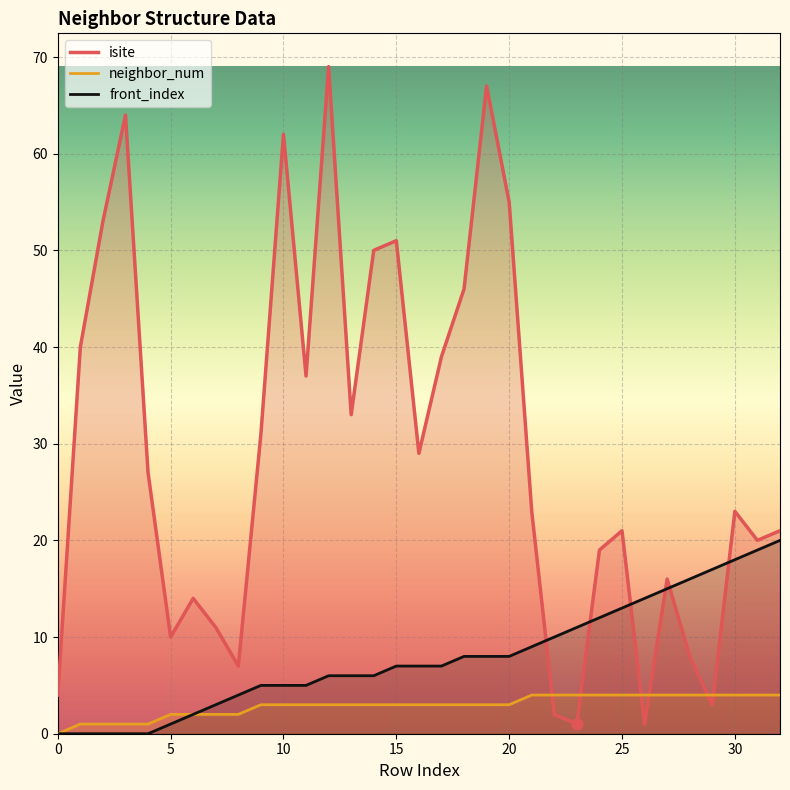

What are all the series names shown in the legend?

isite, neighbor_num, front_index